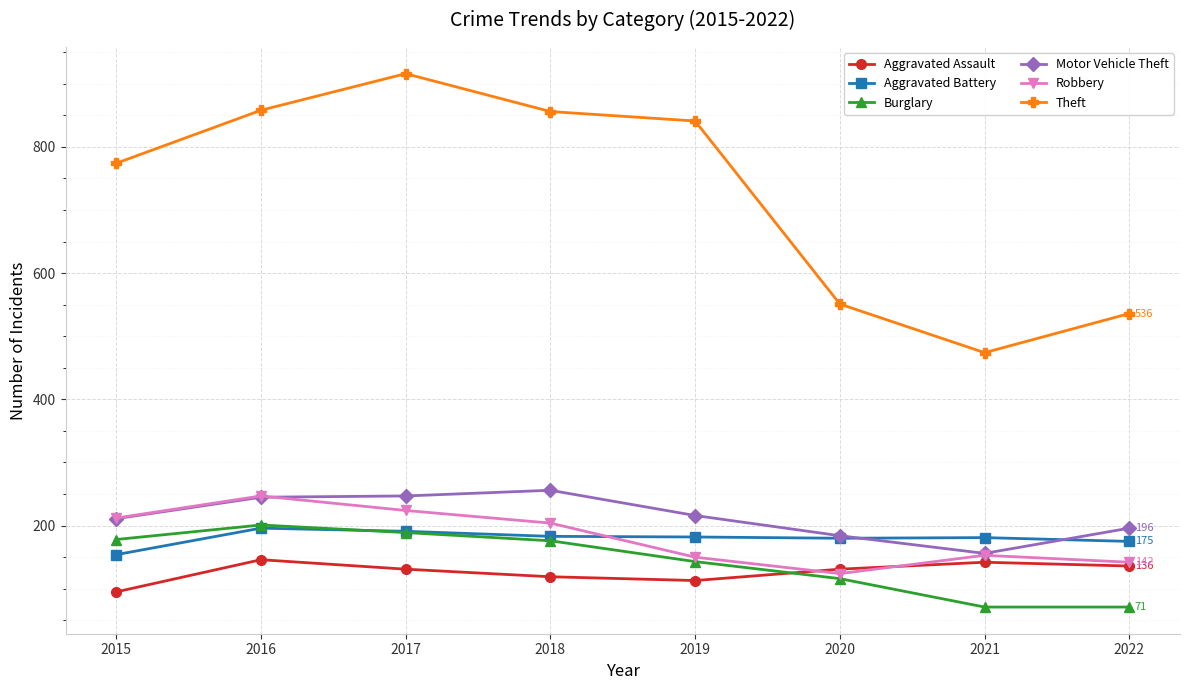

The value of Theft at 2021 is 474. True or false?

True